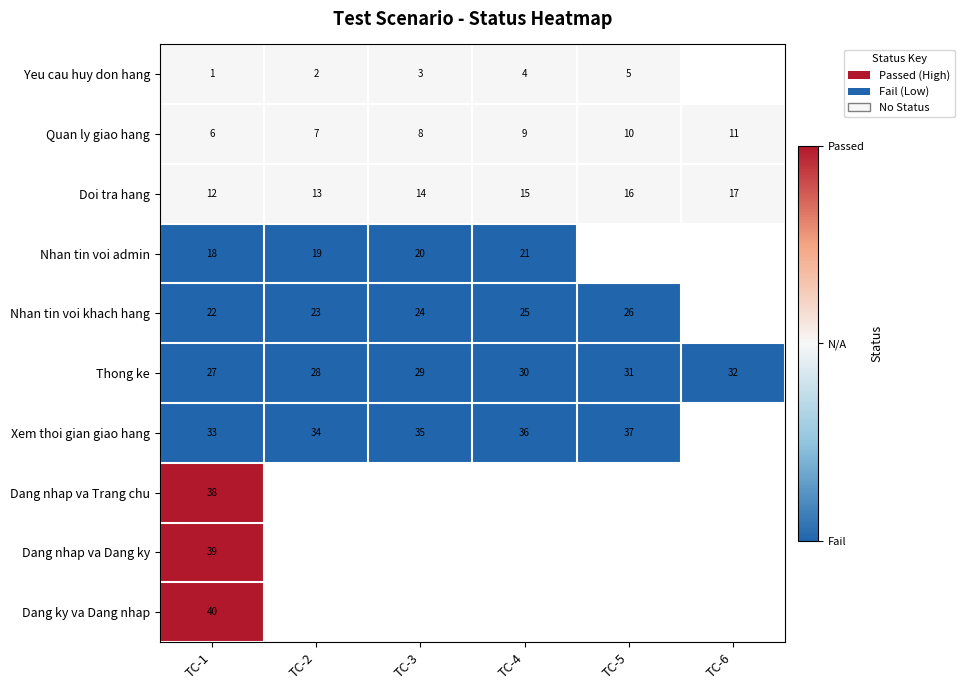

What is the maximum value shown in the chart?

1.0